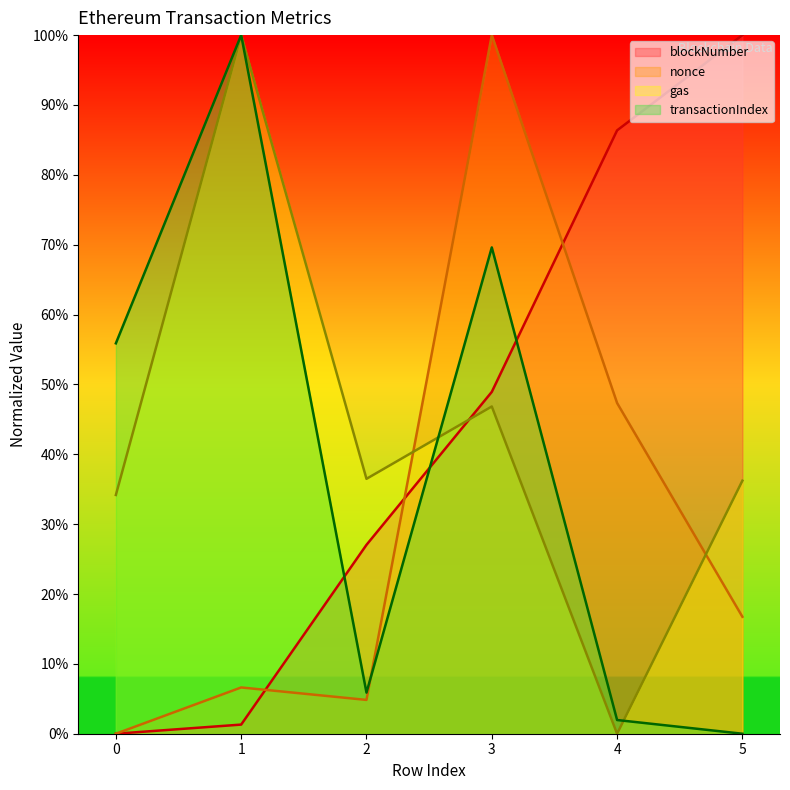

Is it true that transactionIndex (line) equals 3.9 at 2?

False